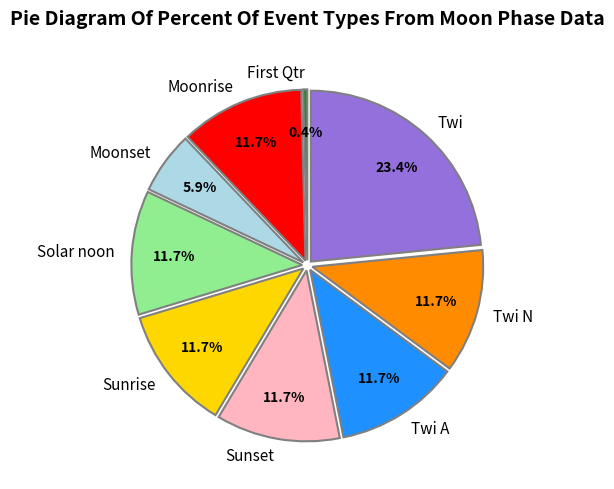

Does any single category account for the majority?

No